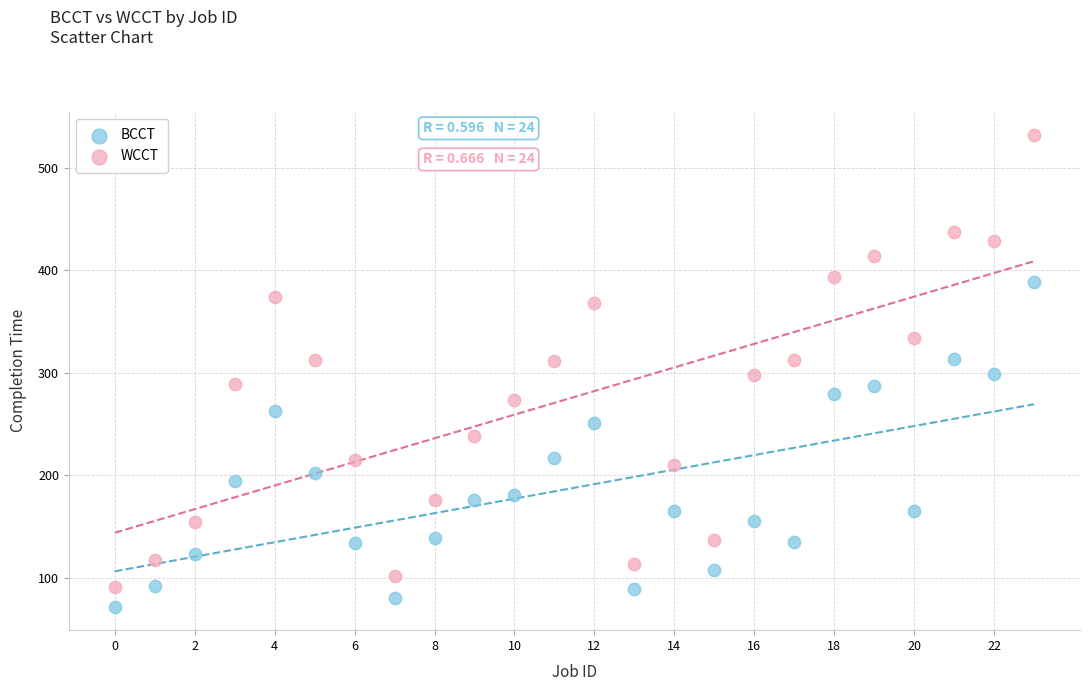

Which series contains the highest Y value?

WCCT